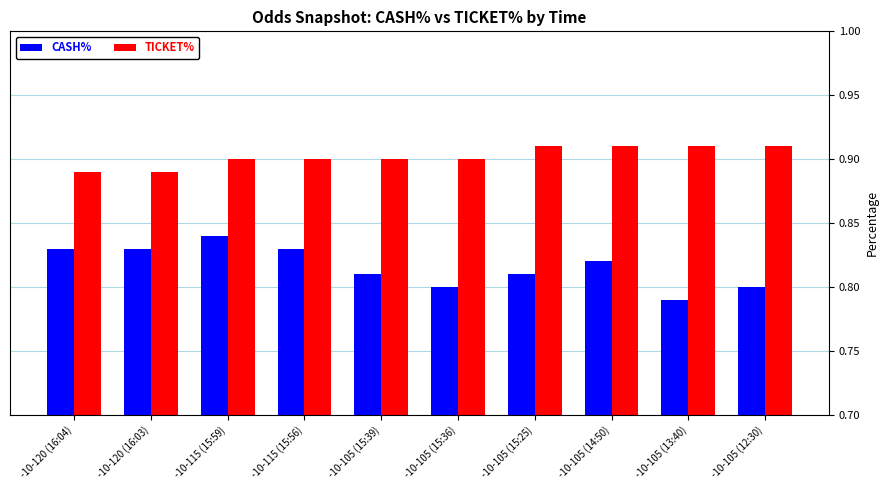

List the series in order of their overall mean, lowest first.

CASH%, TICKET%